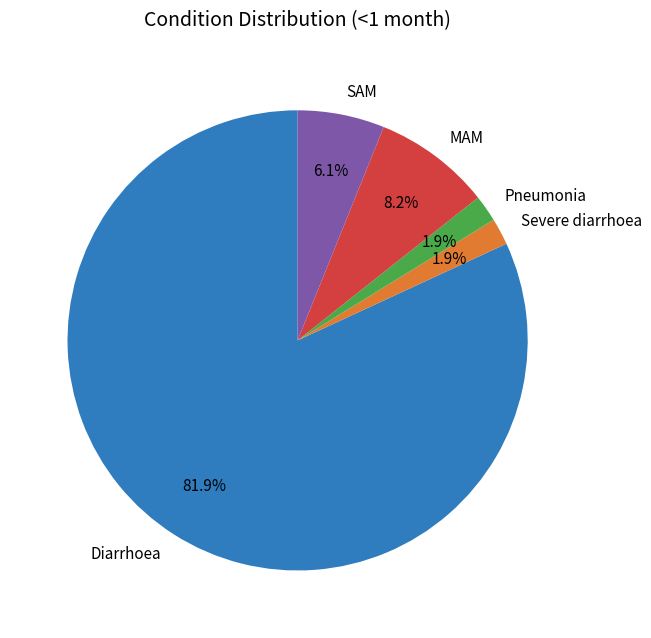

Which category accounts for the majority?

Diarrhoea